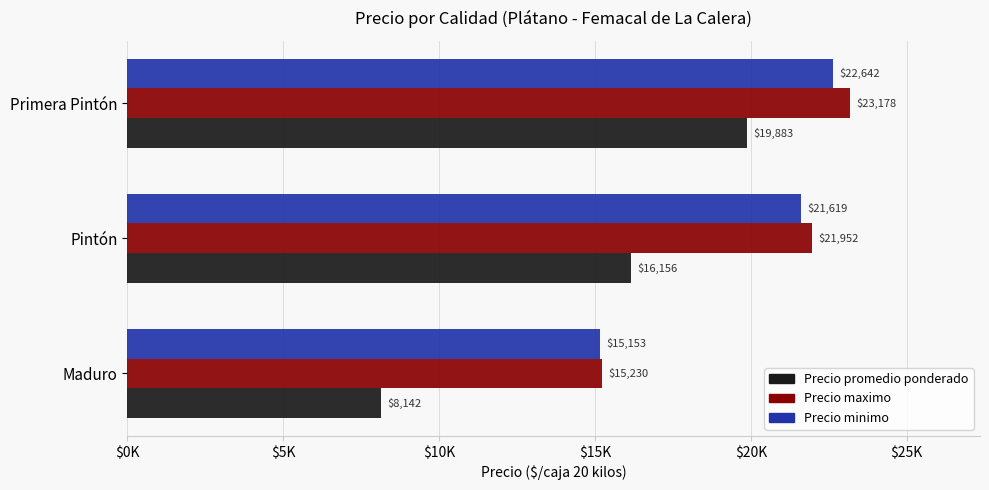

What are all the series names shown in the legend?

Precio promedio ponderado, Precio maximo, Precio minimo